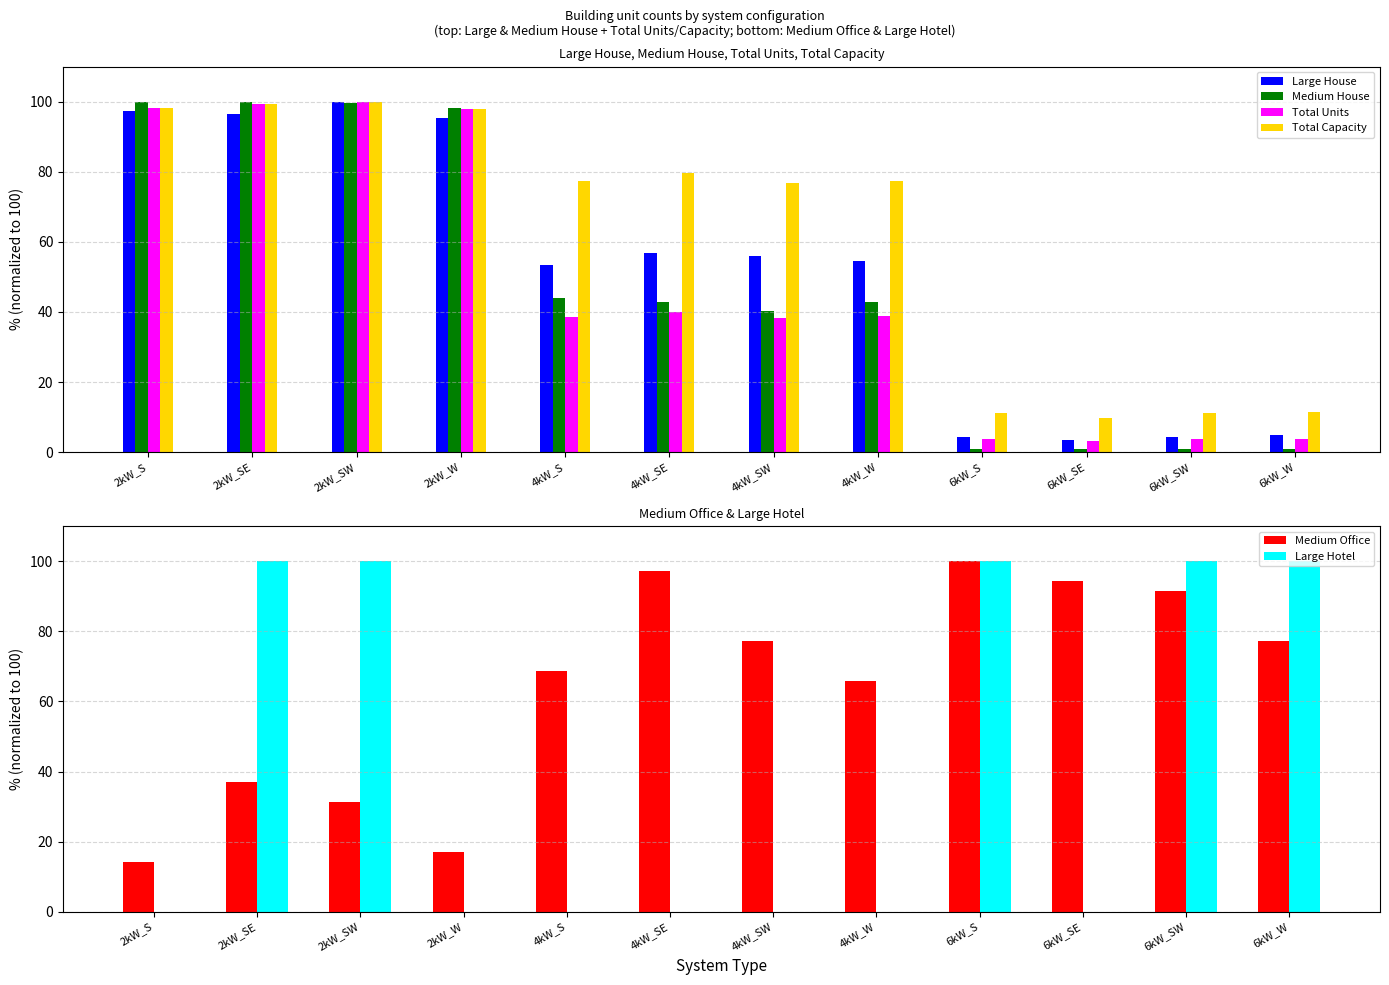

What is the label of the 3rd bar from the left?

2kW_SW